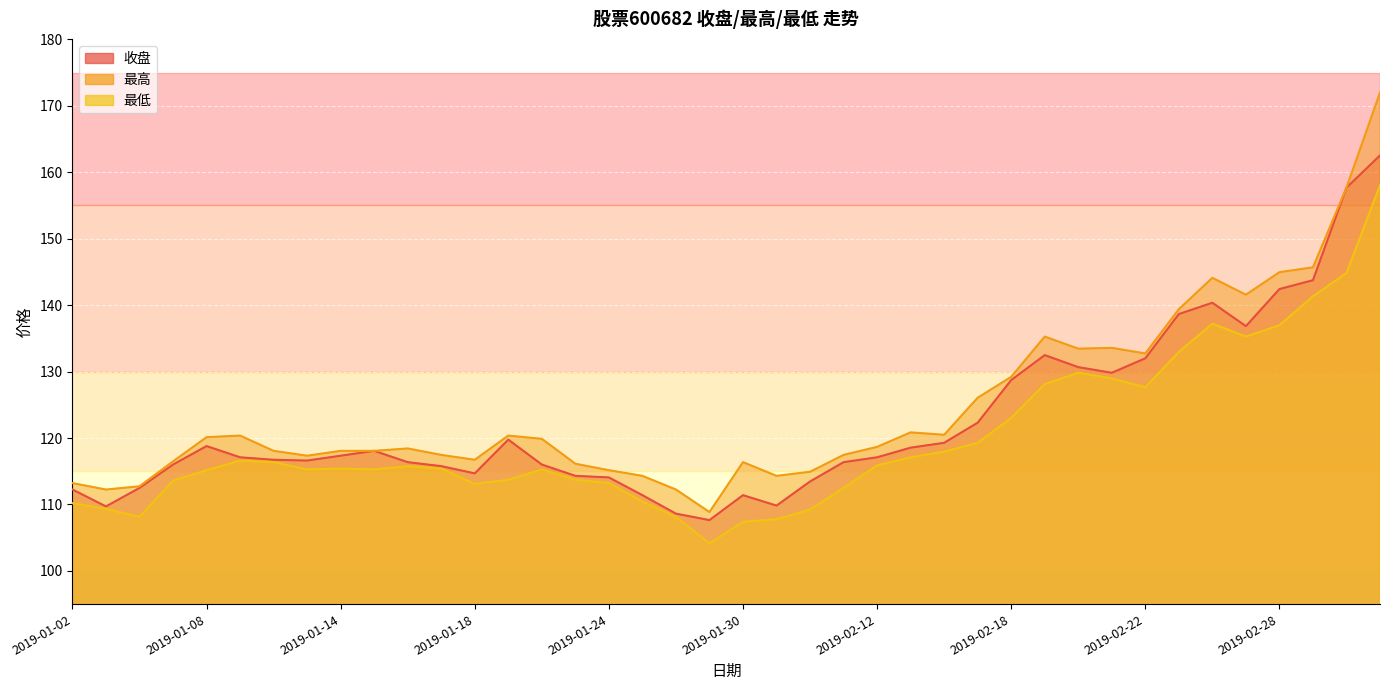

How many distinct data groups are displayed?

3